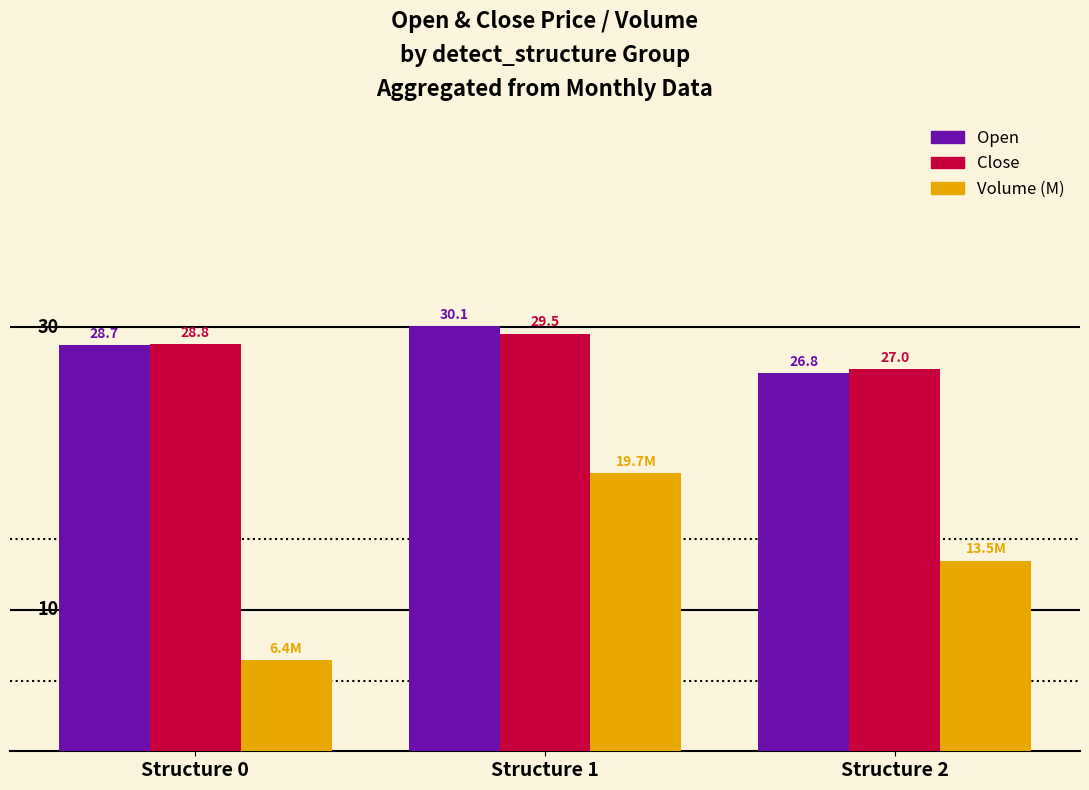

Is the value of Close at Structure 2 greater than the value of Volume (M) at Structure 0?

Yes